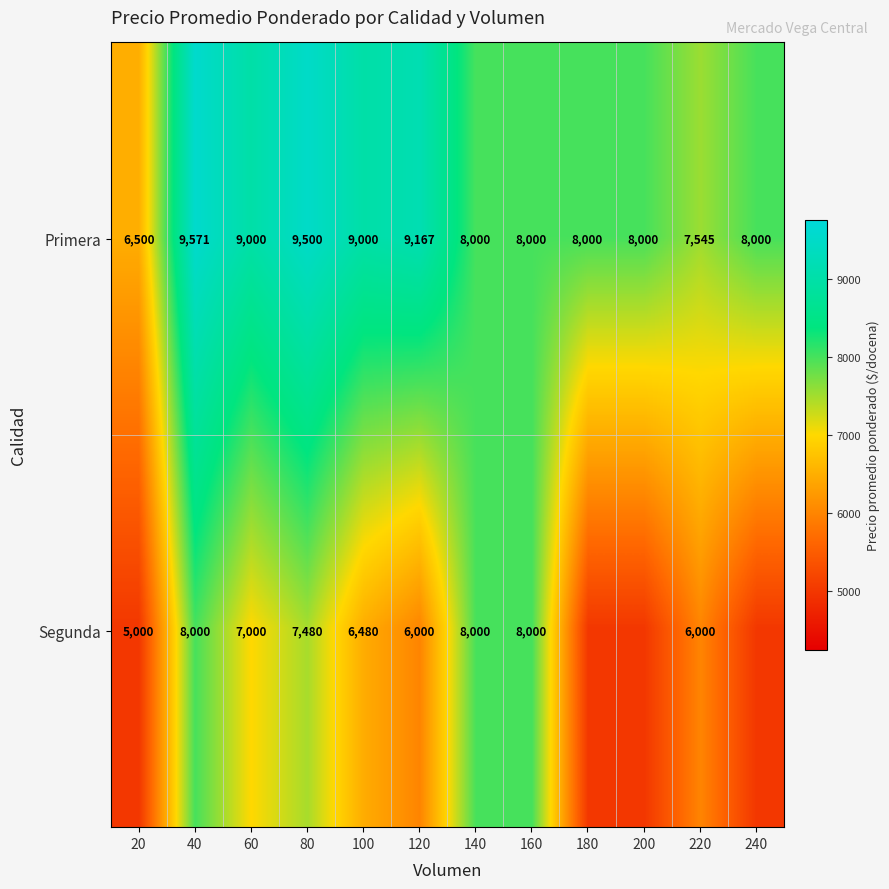

The Segunda series shows 8000 at 140. True or false?

True